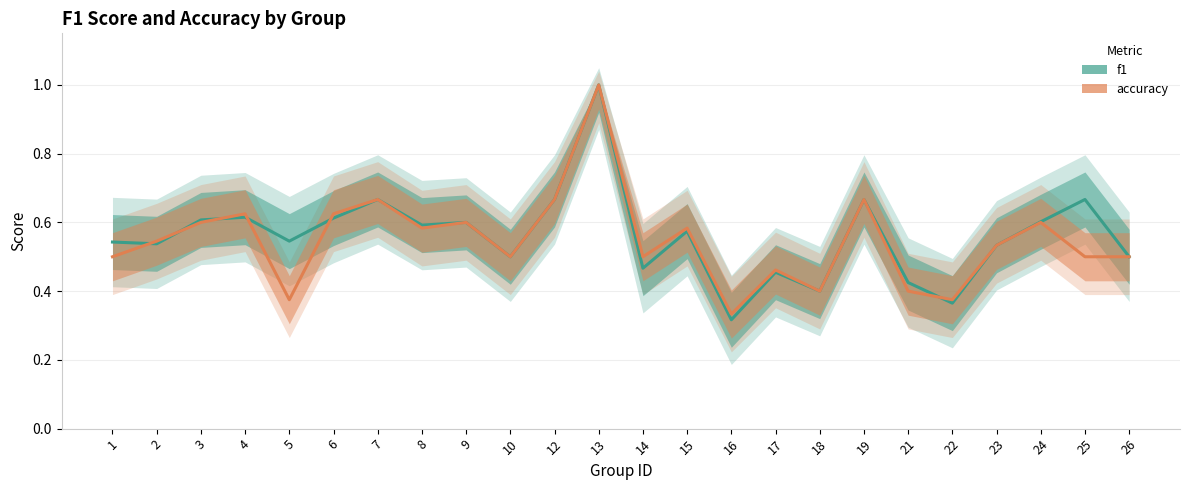

What is the highest value of the f1 series?

1.0